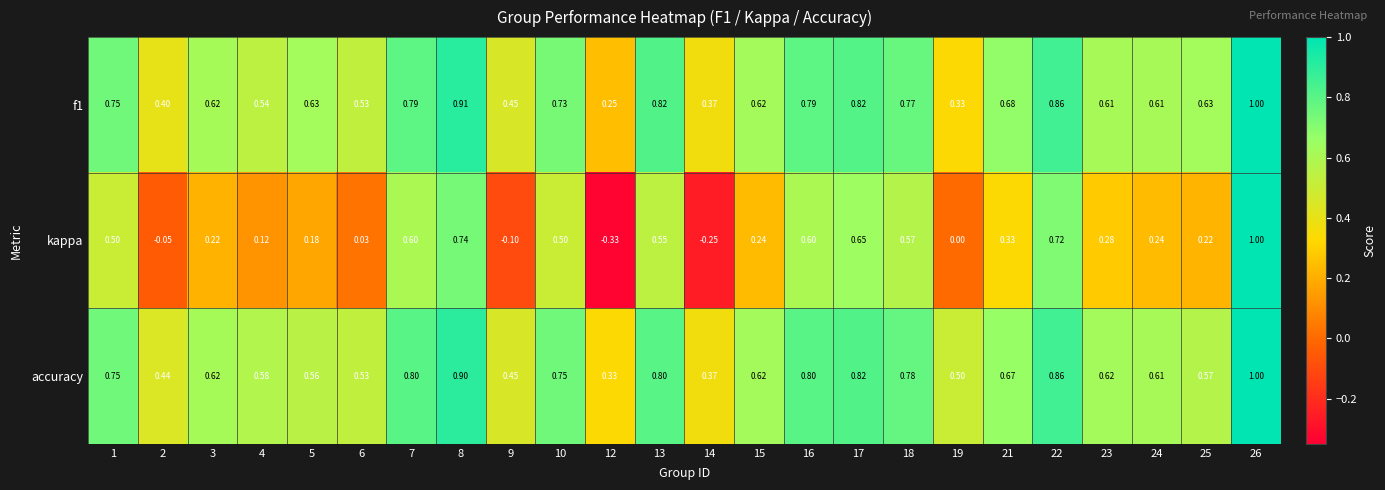

Which series has the largest total across all categories?

accuracy